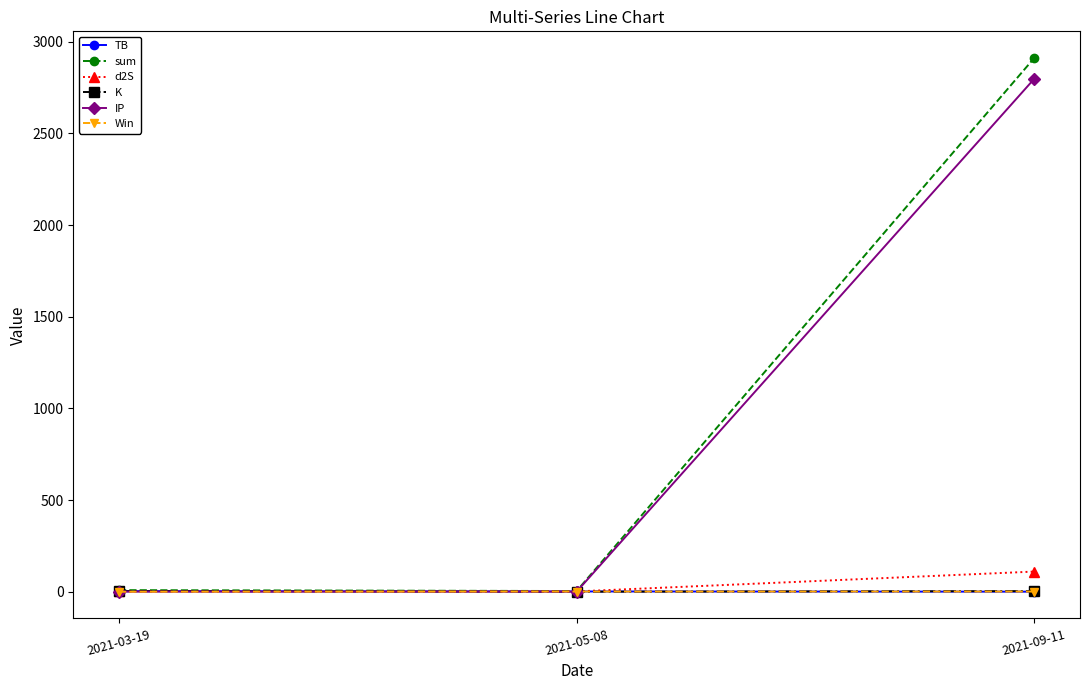

Which series changed the most between 2021-03-19 and 2021-09-11?

sum